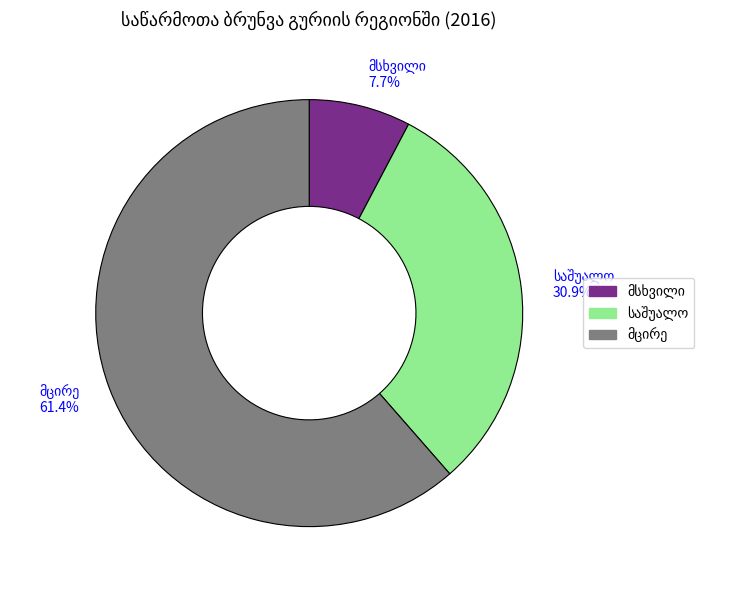

Is there a majority slice in this chart?

Yes